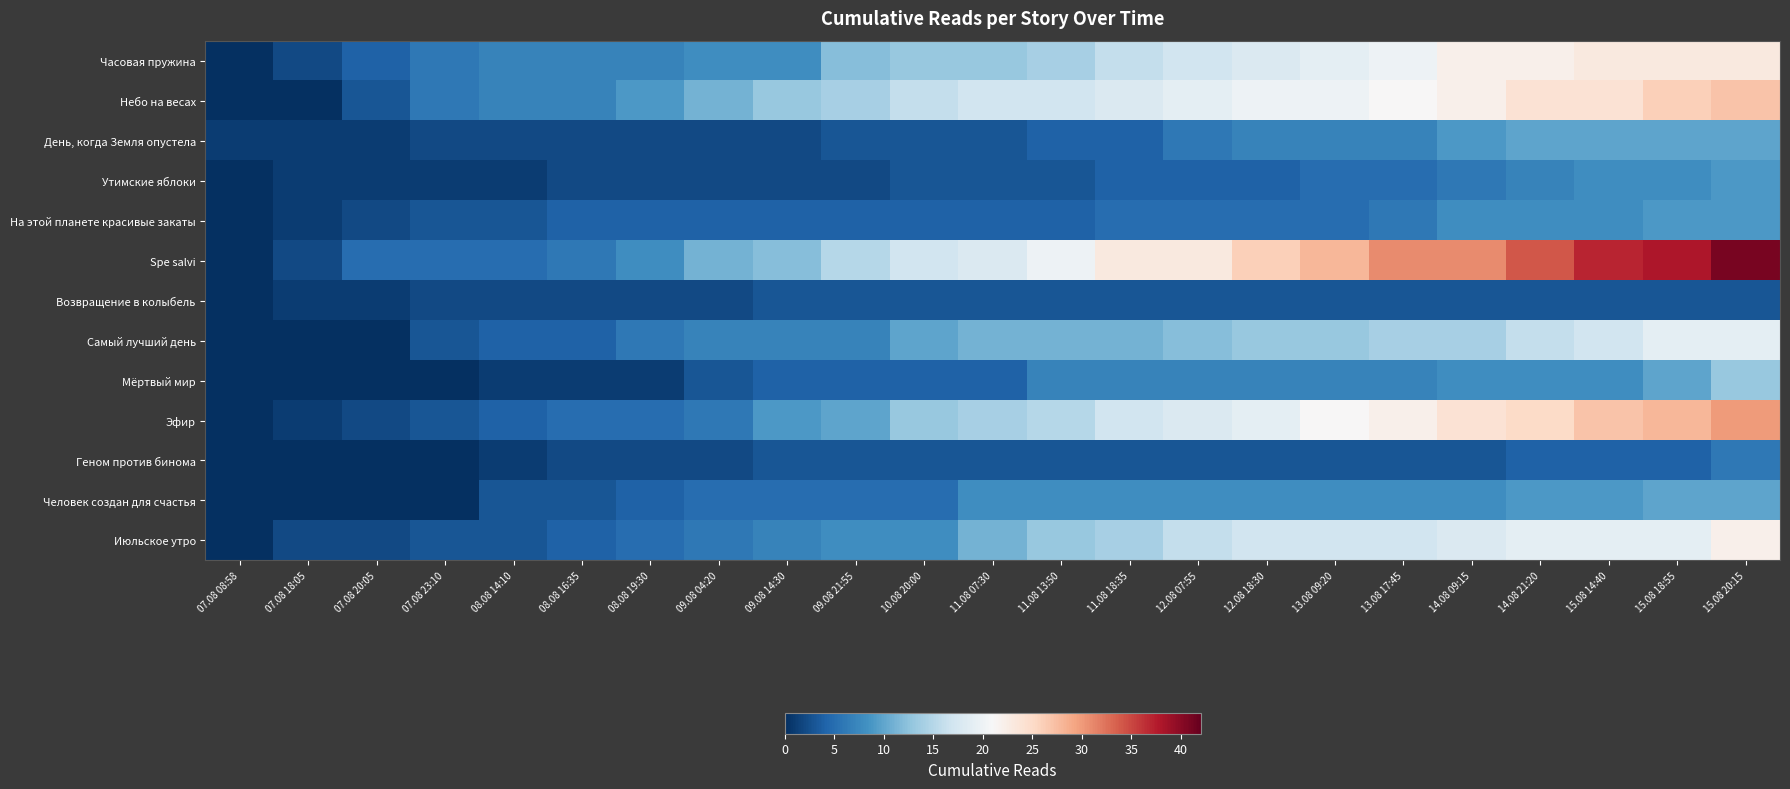

Which has a higher value, 07.08 23:10 or 07.08 08:58?

07.08 23:10